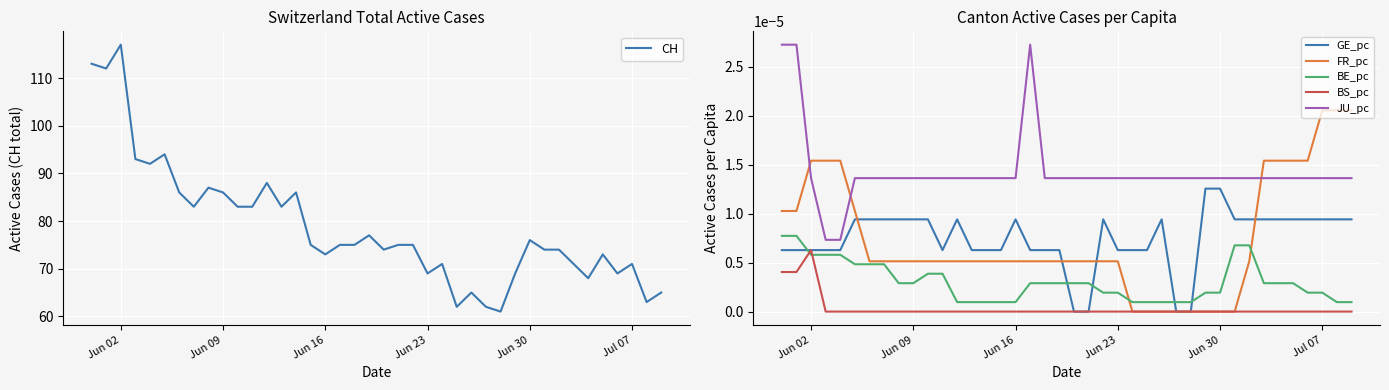

Which category has the highest value in the BS_pc series?

Jun 02